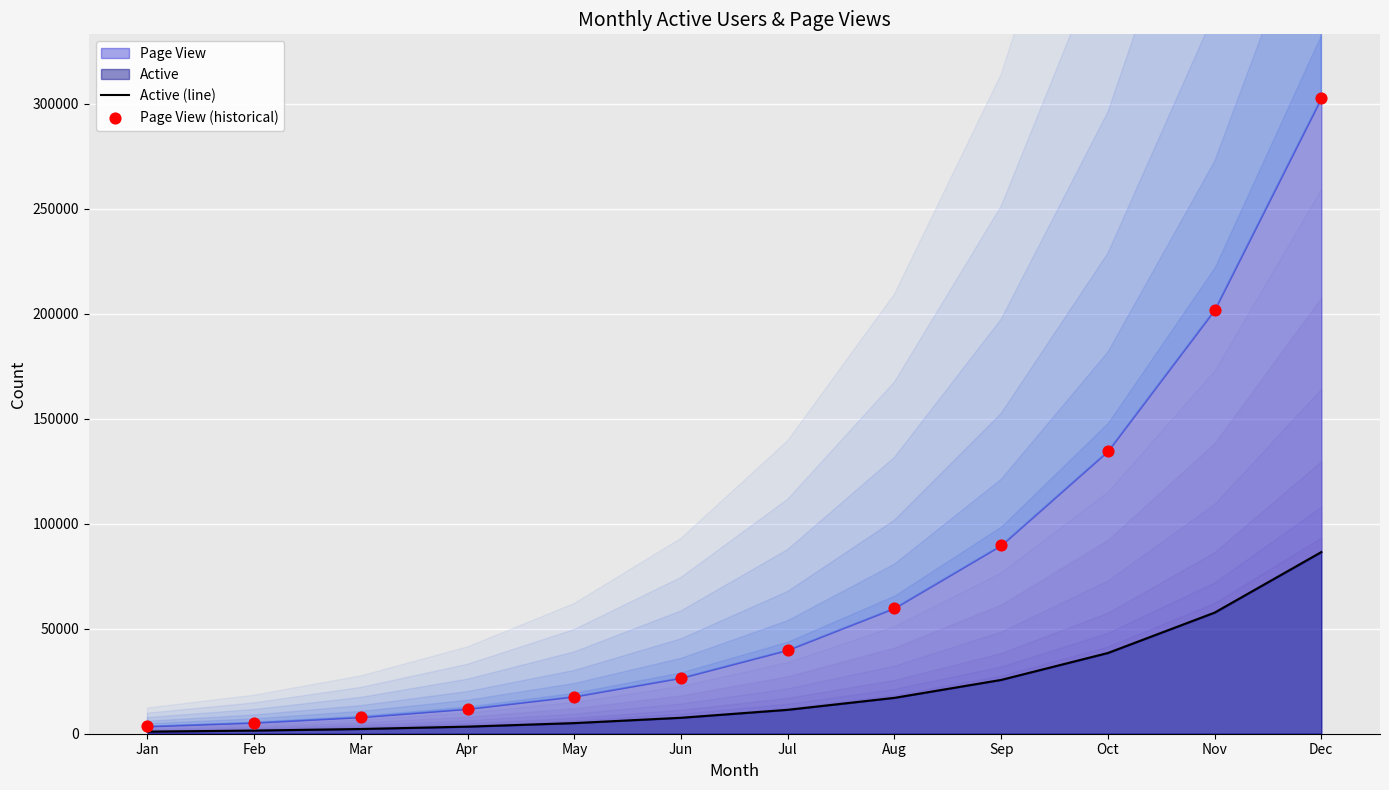

What is the total value across all series at Jan?

4500